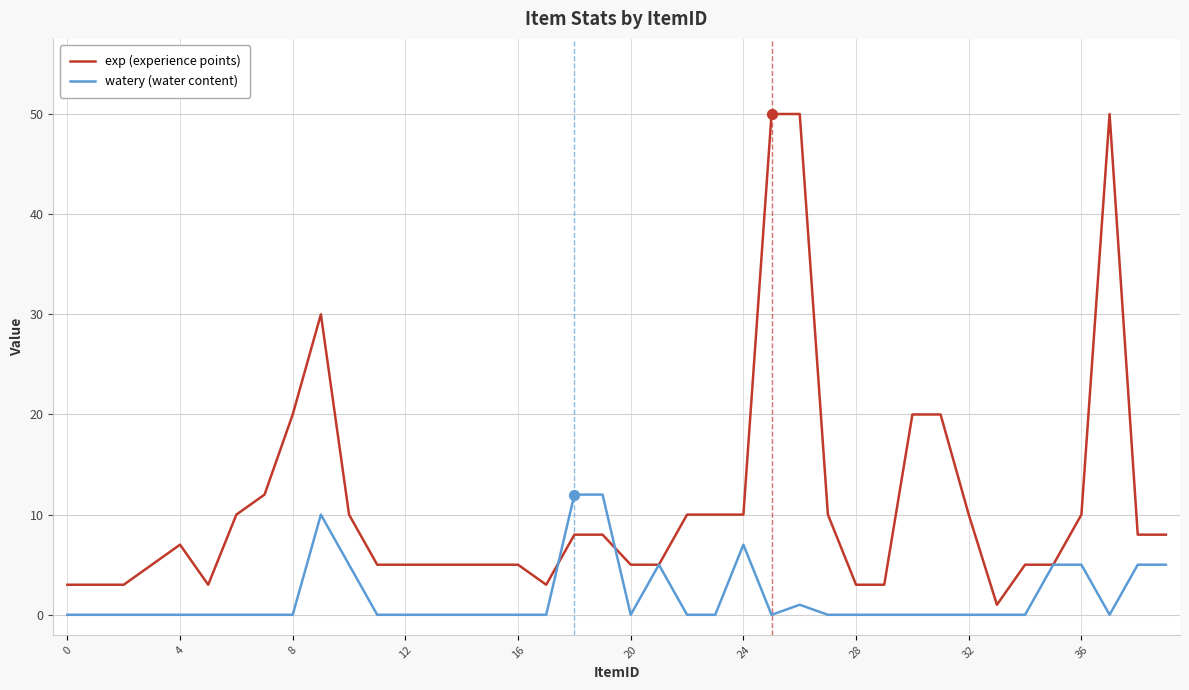

Which series has the largest total across all categories?

exp (experience points)